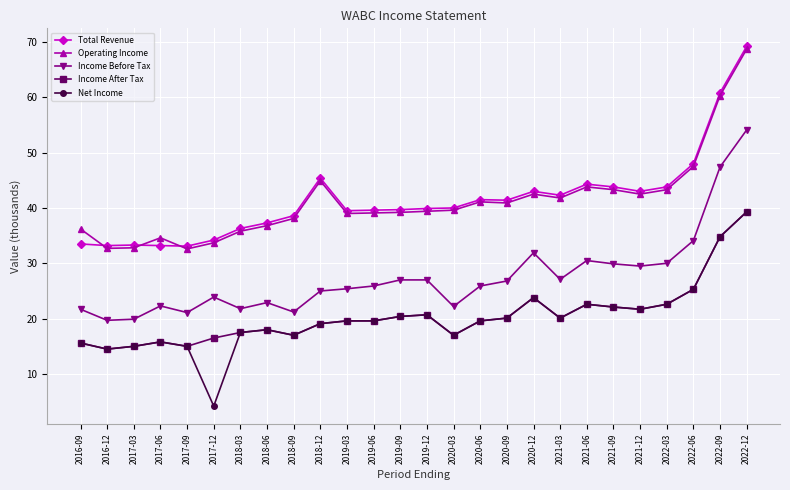

Does the chart have visible grid lines?

Yes